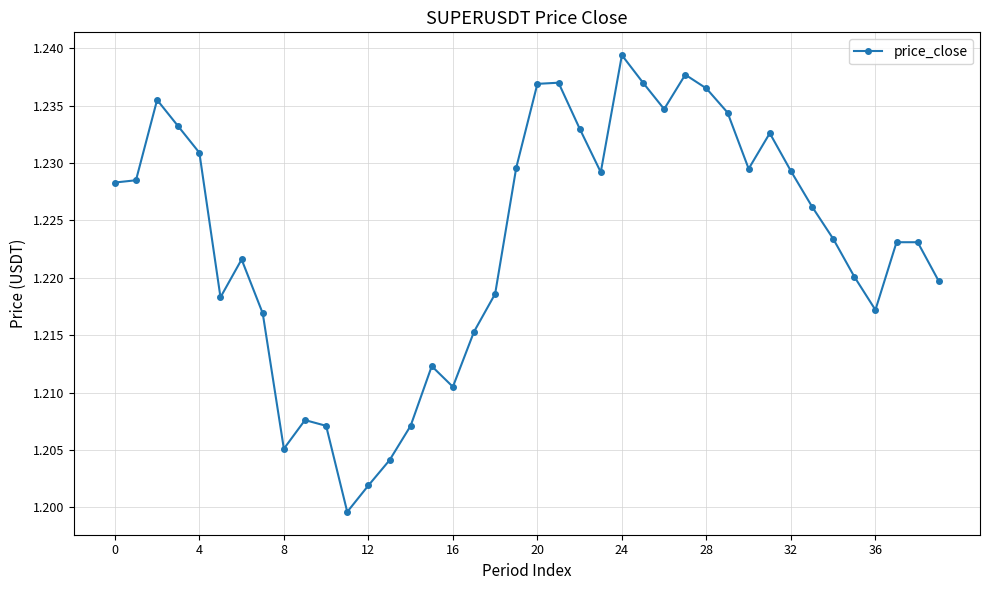

How many distinct data groups are displayed?

1